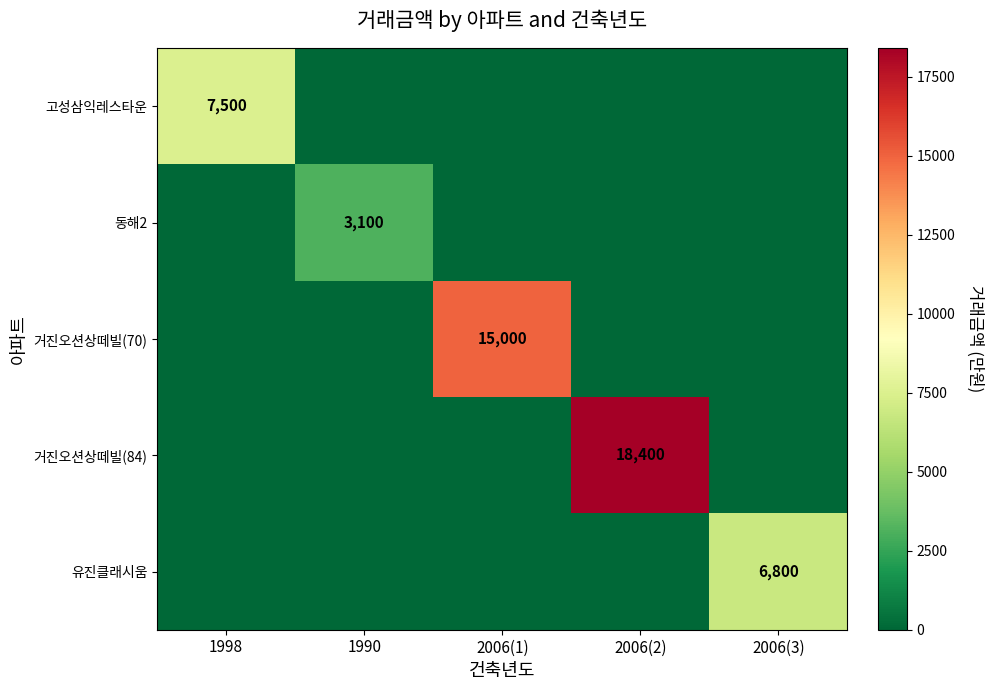

List the labels in order of 고성삼익레스타운 value, largest first.

1998, 1990, 2006(1), 2006(2), 2006(3)